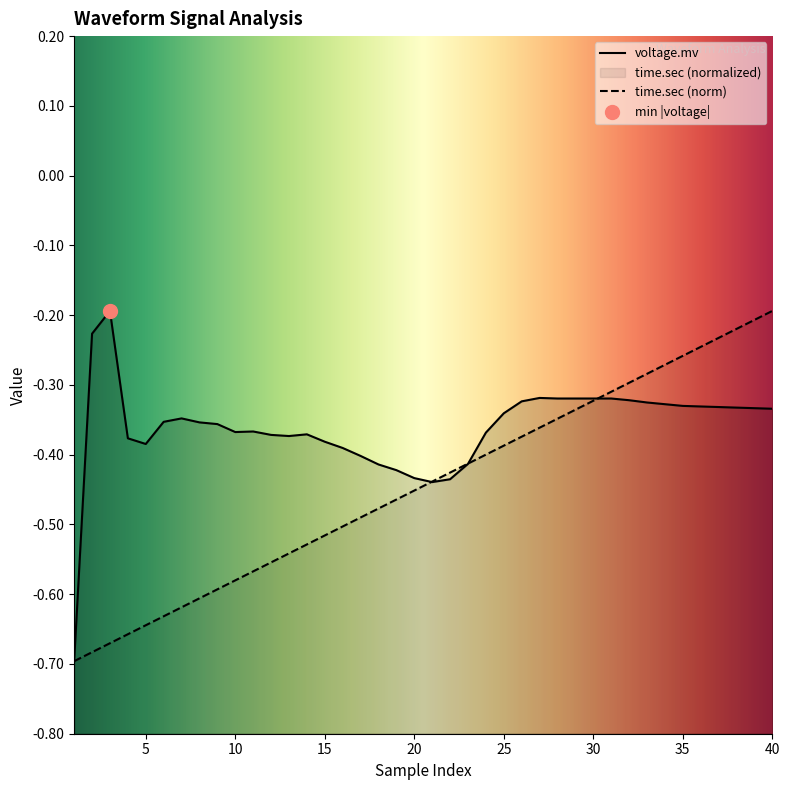

True or false: voltage.mv has a value of -0.4 at 5.

True